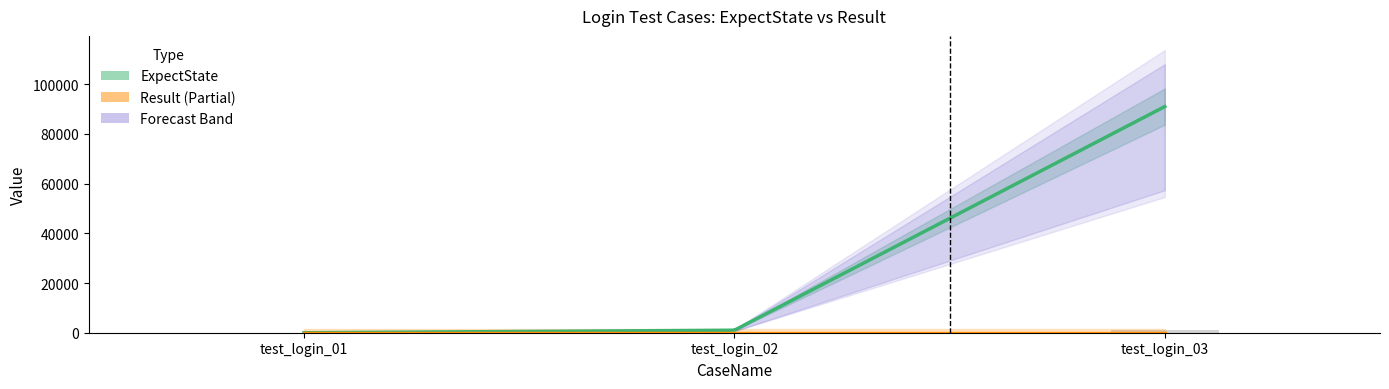

How many bars are there in total?

3